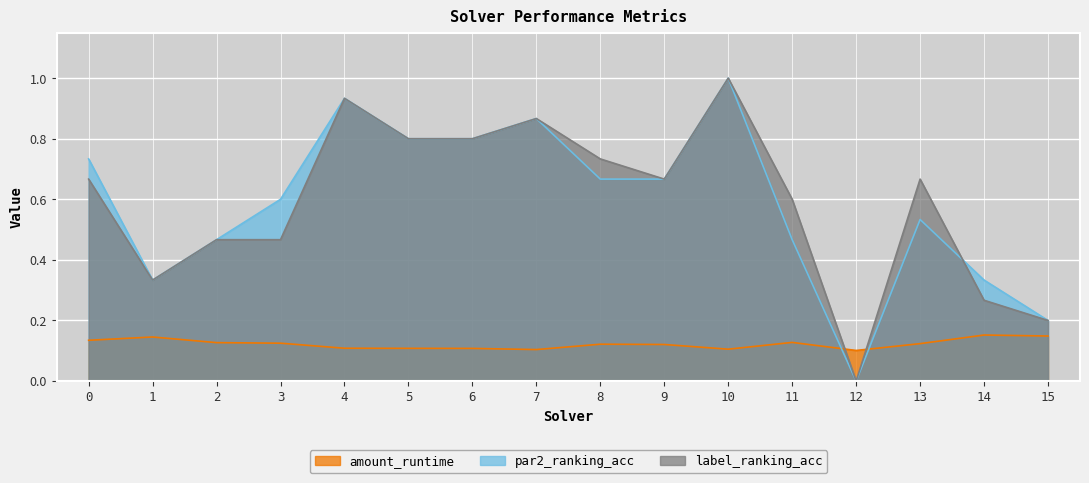

The label_ranking_acc series shows 0.7 at 0. True or false?

True